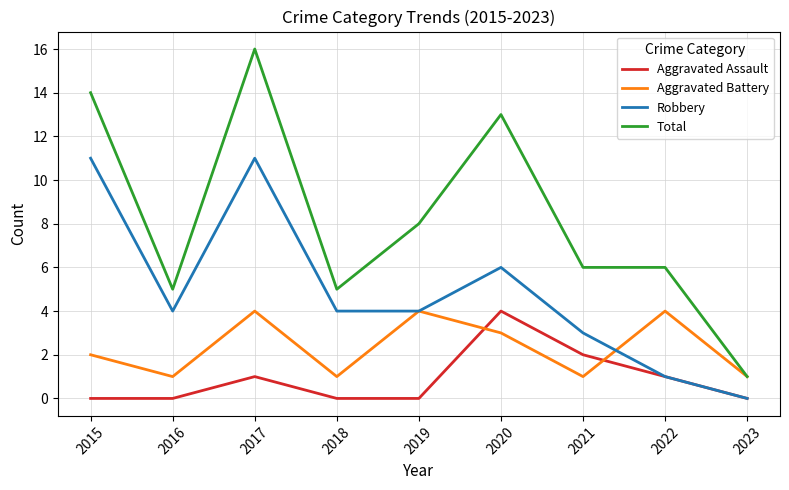

True or false: Total has more than 0 points higher than both neighbors.

True